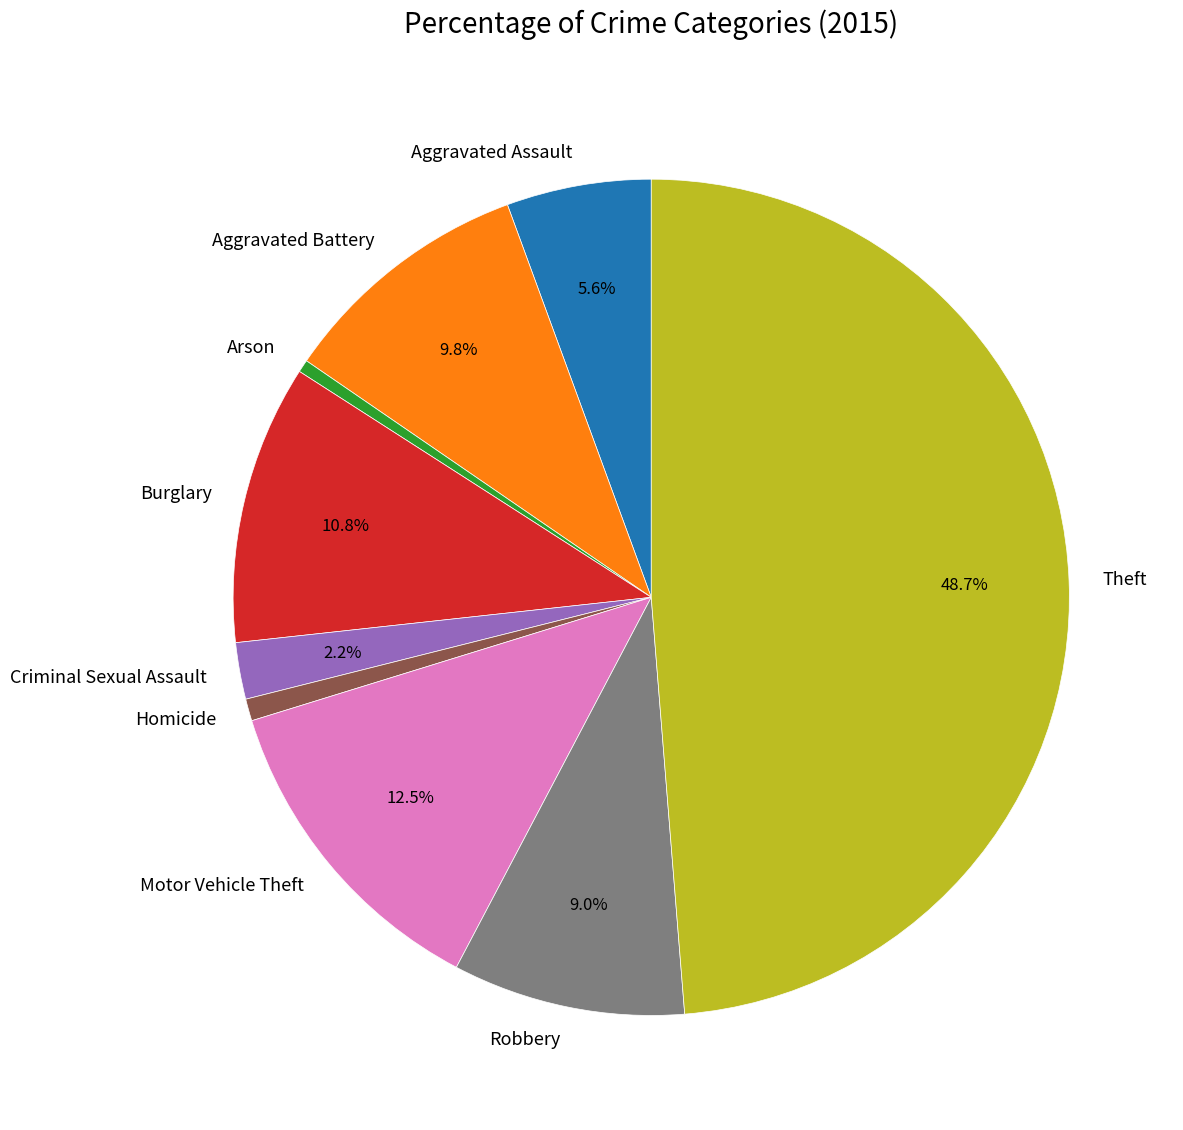

Which category has the biggest portion of the pie?

Theft